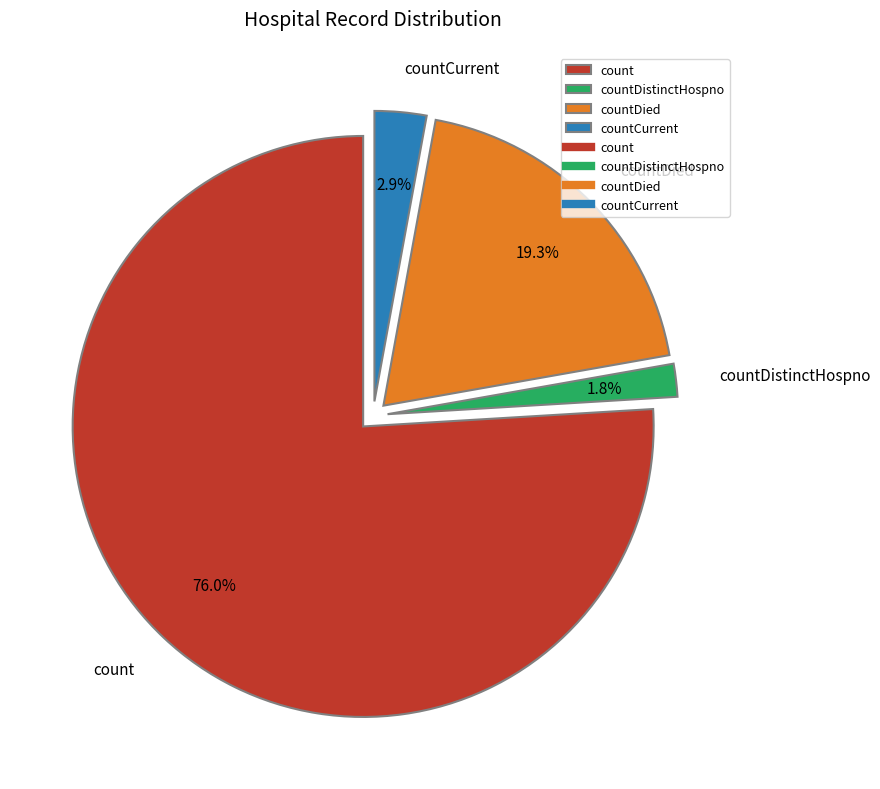

What percentage is the countCurrent slice, to the nearest percent?

3%